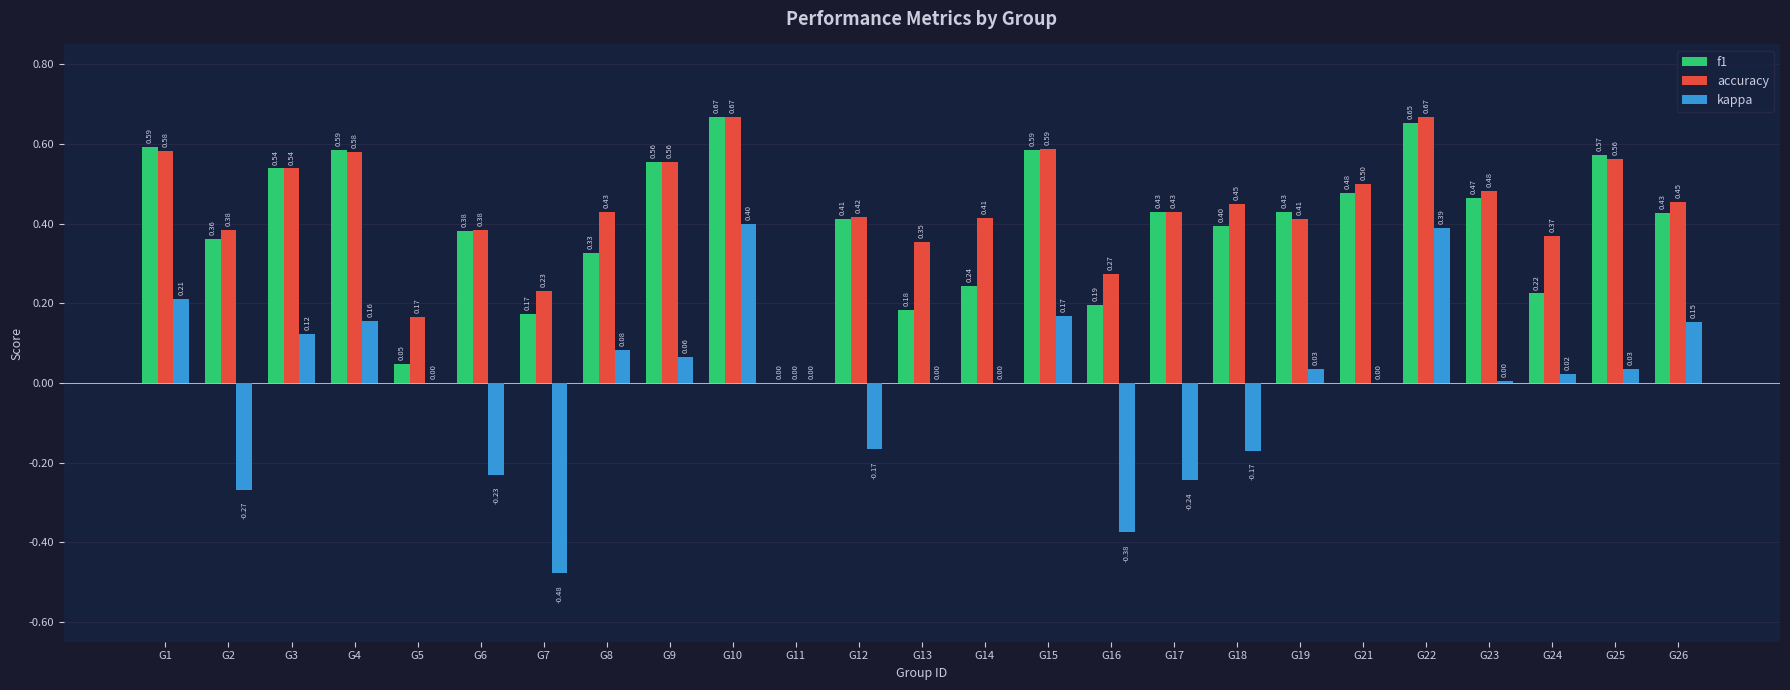

Count the accuracy values in the range 0 to 1.

25